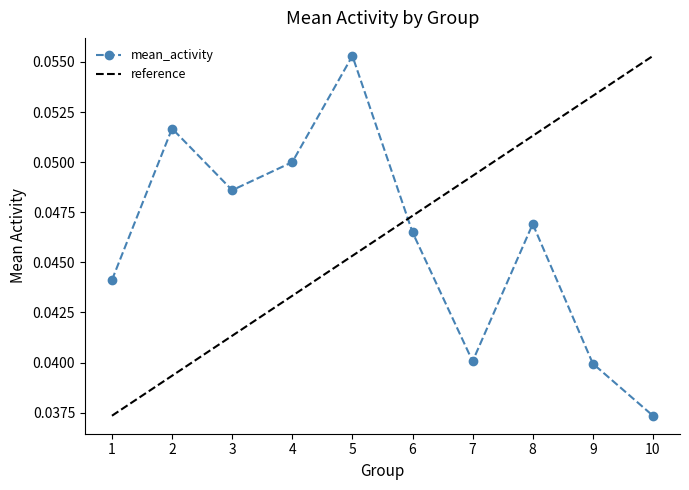

What are all the series names shown in the legend?

mean_activity, reference